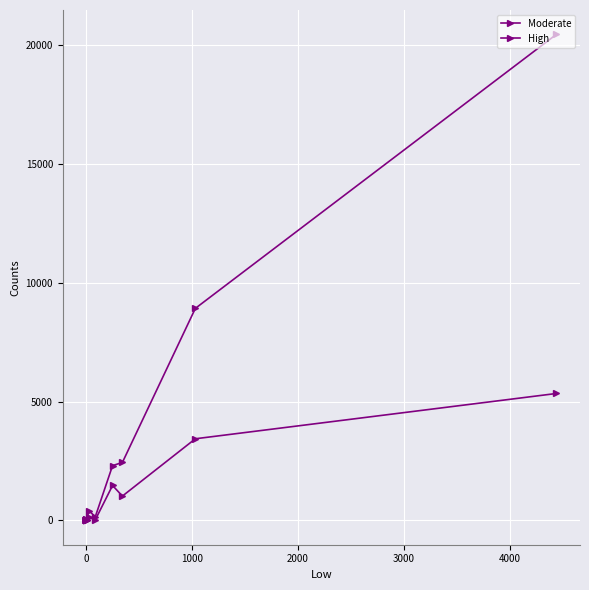

Is it true that High equals 33 at 11?

False